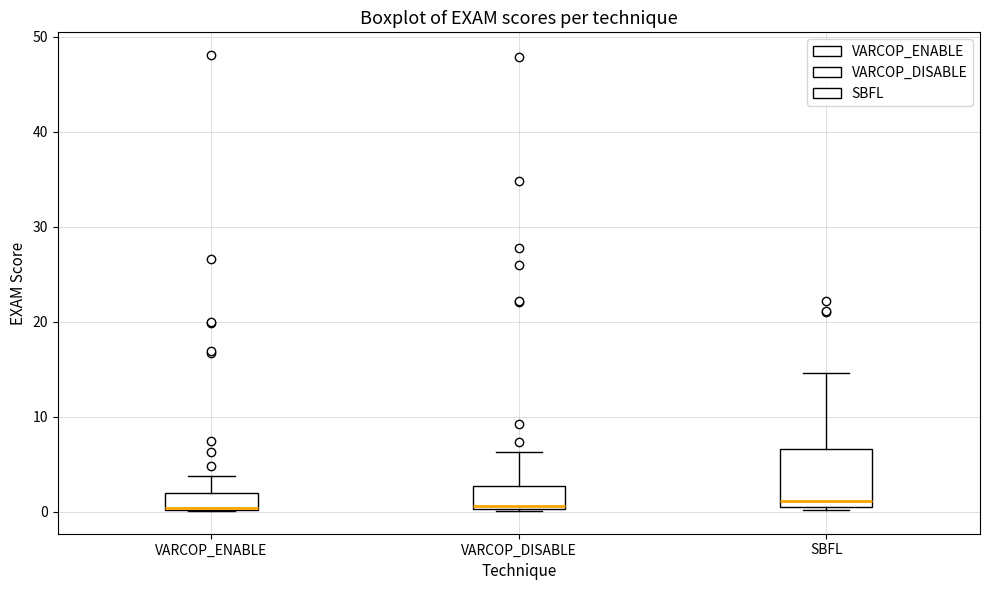

Where does the upper whisker of the box for SBFL end on the y-axis? The values are not printed on the chart, so give them approximately, as read against the axis.

15